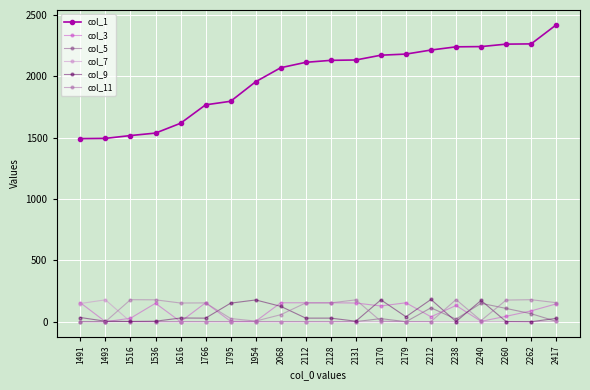

Which label corresponds to the largest value in the chart?

2417